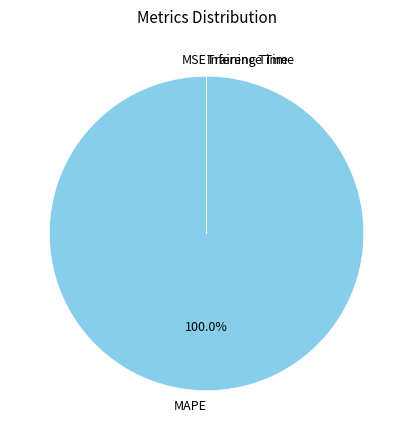

What is the largest slice in the pie chart?

MAPE